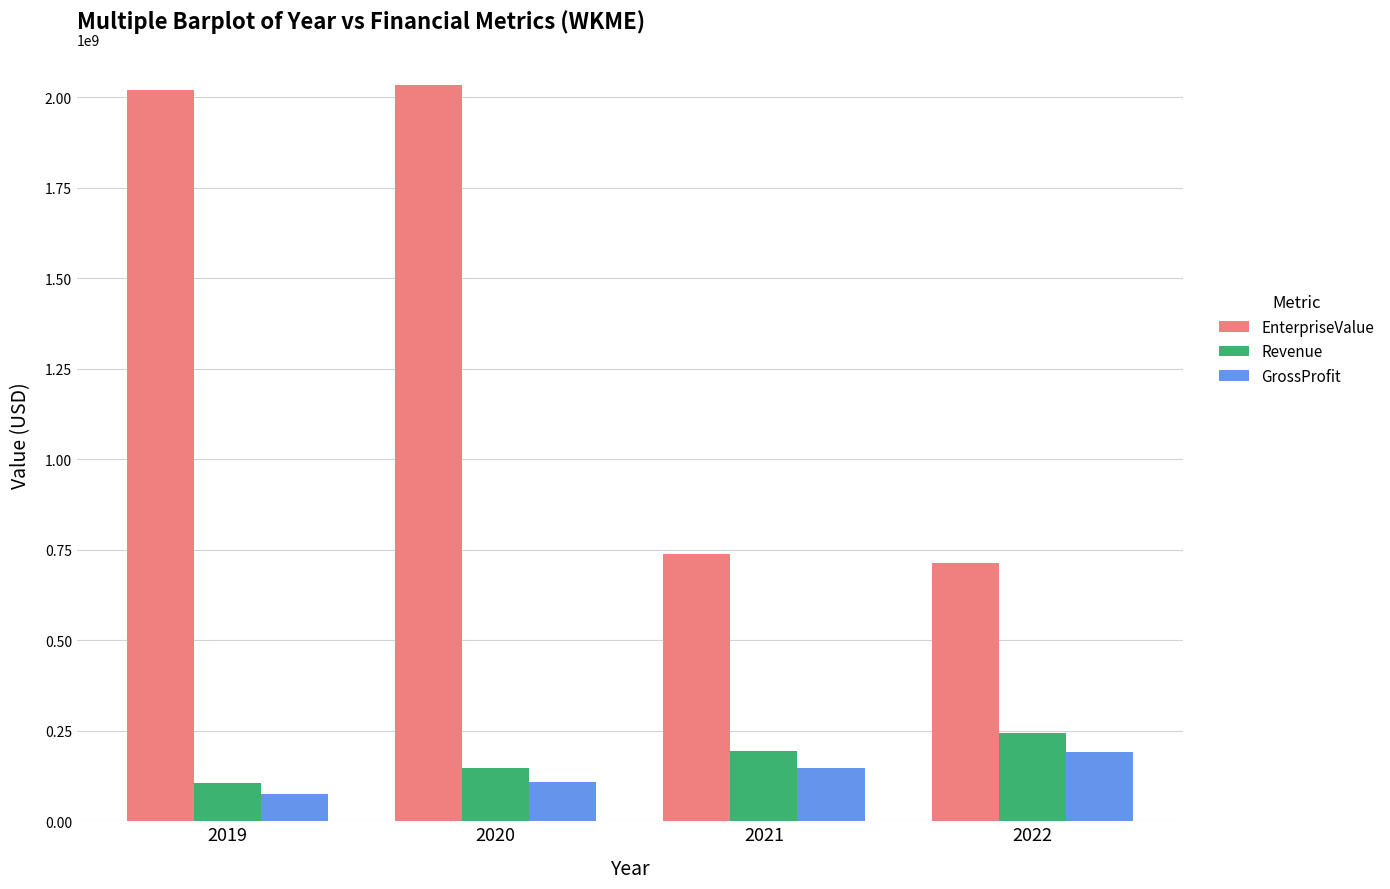

What are all the series names shown in the legend?

EnterpriseValue, Revenue, GrossProfit